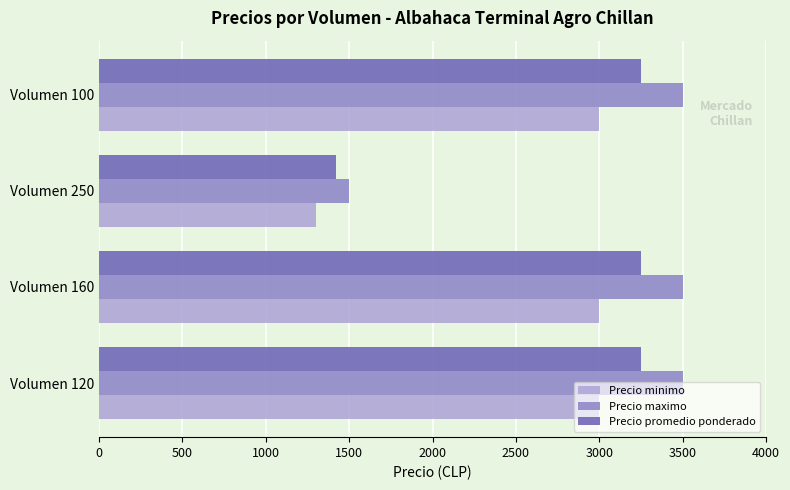

Which series has the largest total across all categories?

Precio maximo